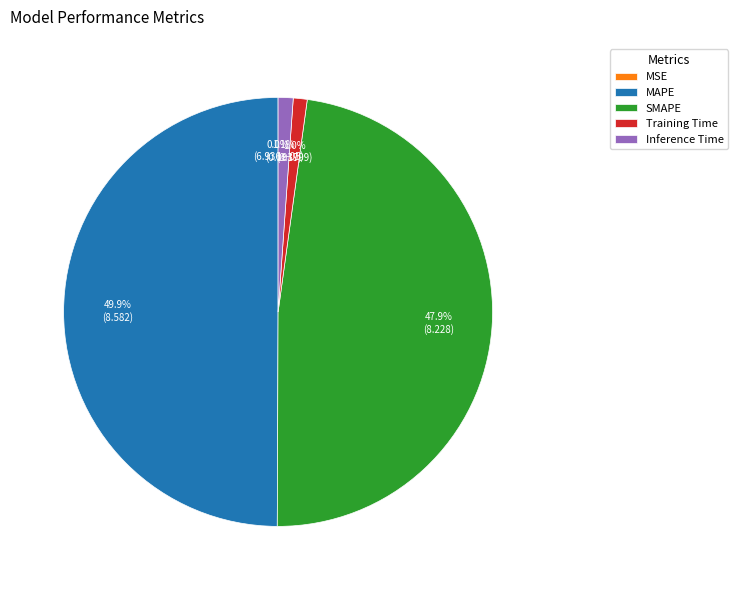

Between SMAPE and MAPE, which is larger?

MAPE